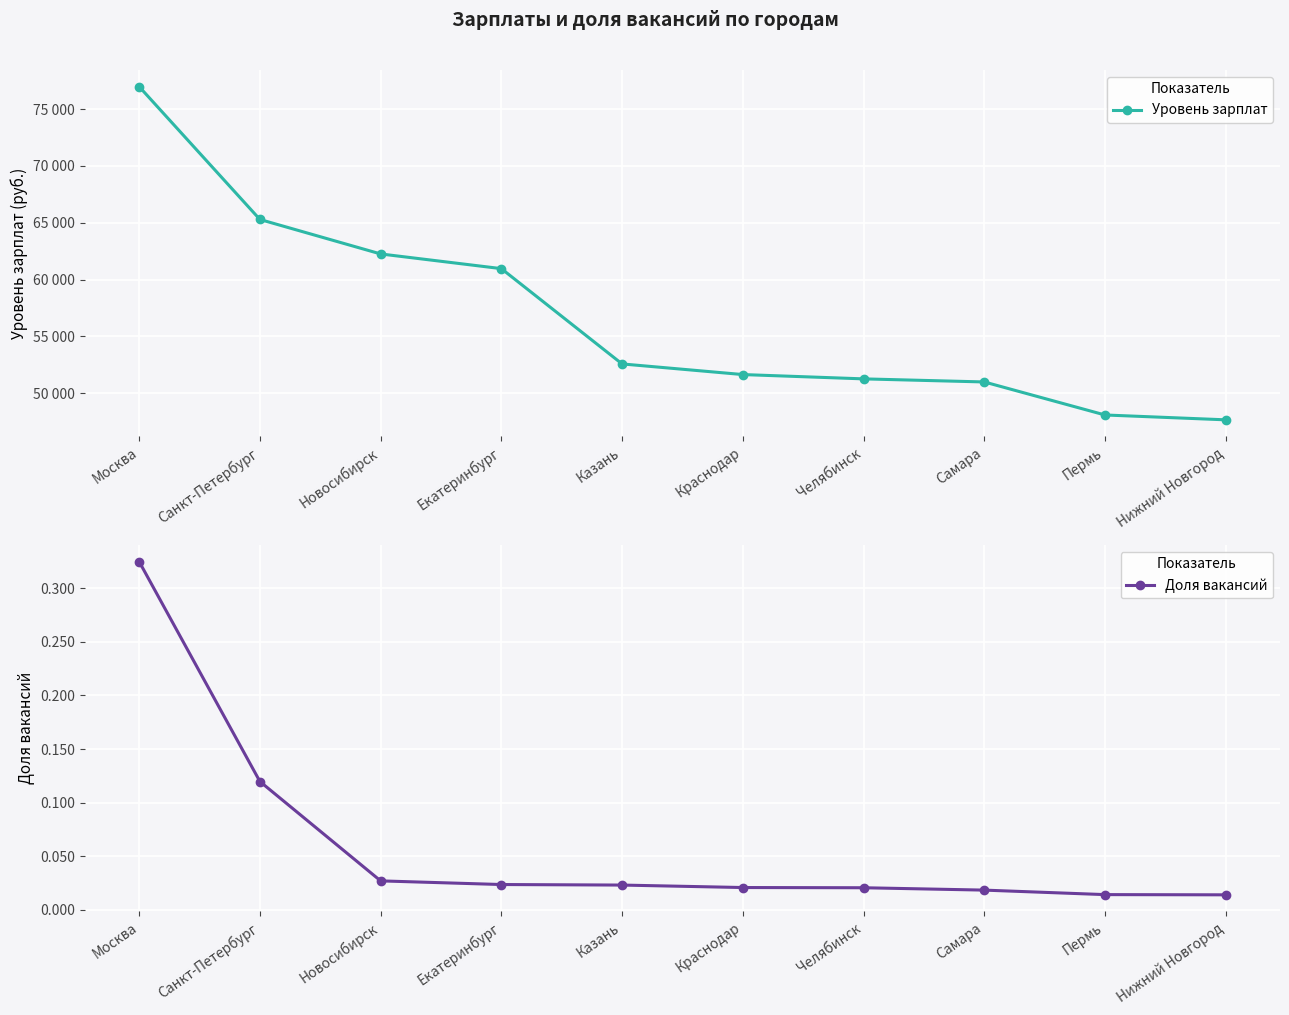

Reading right to left, transcribe all the data shown in this chart.

Уровень зарплат: Нижний Новгород=47662.0	Пермь=48089.0	Самара=50994.0	Челябинск=51265.0	Краснодар=51644.0	Казань=52580.0	Екатеринбург=60962.0	Новосибирск=62254.0	Санкт-Петербург=65286.0	Москва=76970.0
Доля вакансий: Нижний Новгород=0.0	Пермь=0.0	Самара=0.0	Челябинск=0.0	Краснодар=0.0	Казань=0.0	Екатеринбург=0.0	Новосибирск=0.0	Санкт-Петербург=0.1	Москва=0.3